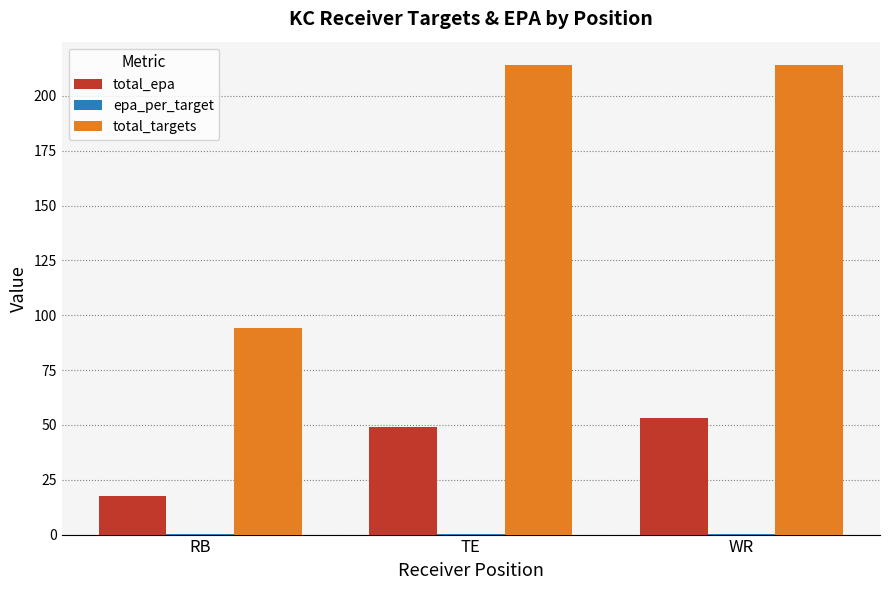

True or false: total_targets has a value of 214.0 at TE.

True